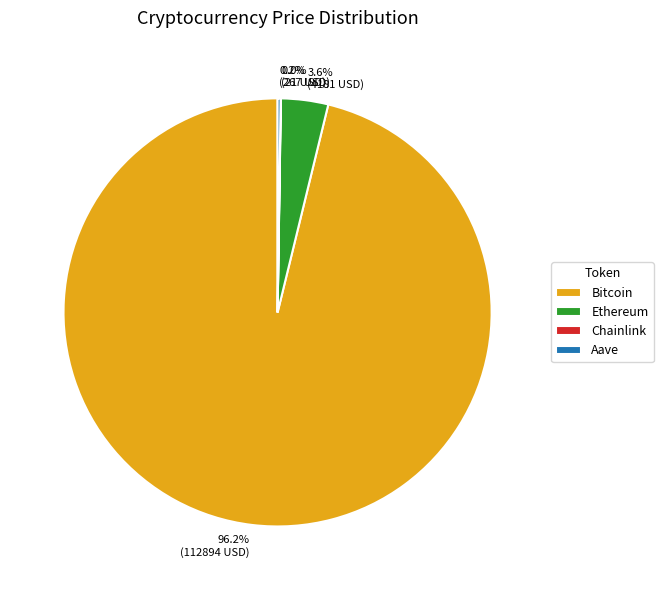

What is the largest slice in the pie chart?

Bitcoin